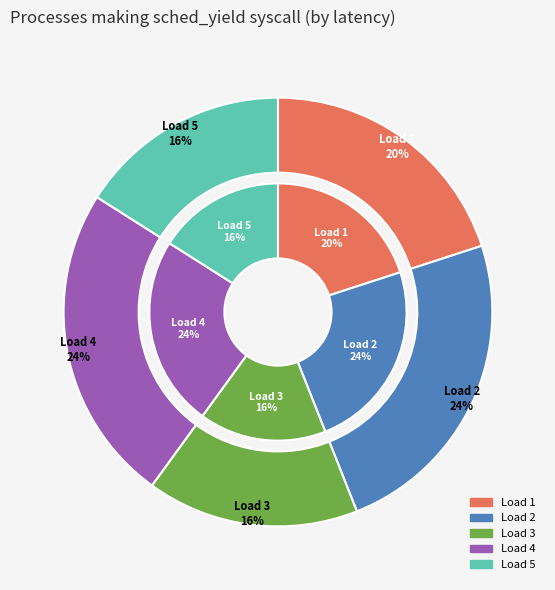

Which slice is the smallest?

3